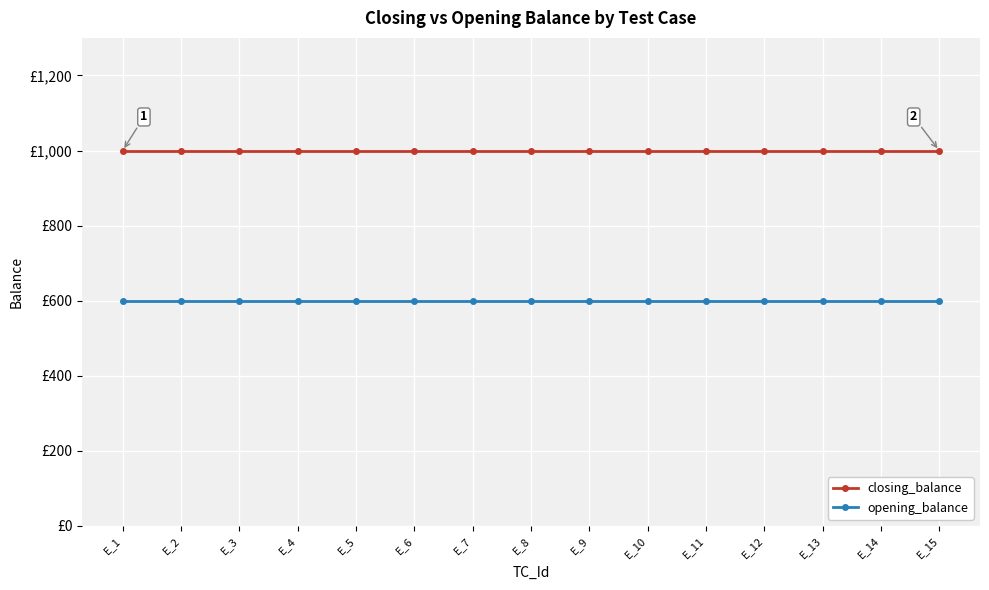

Which series has the largest total across all categories?

closing_balance